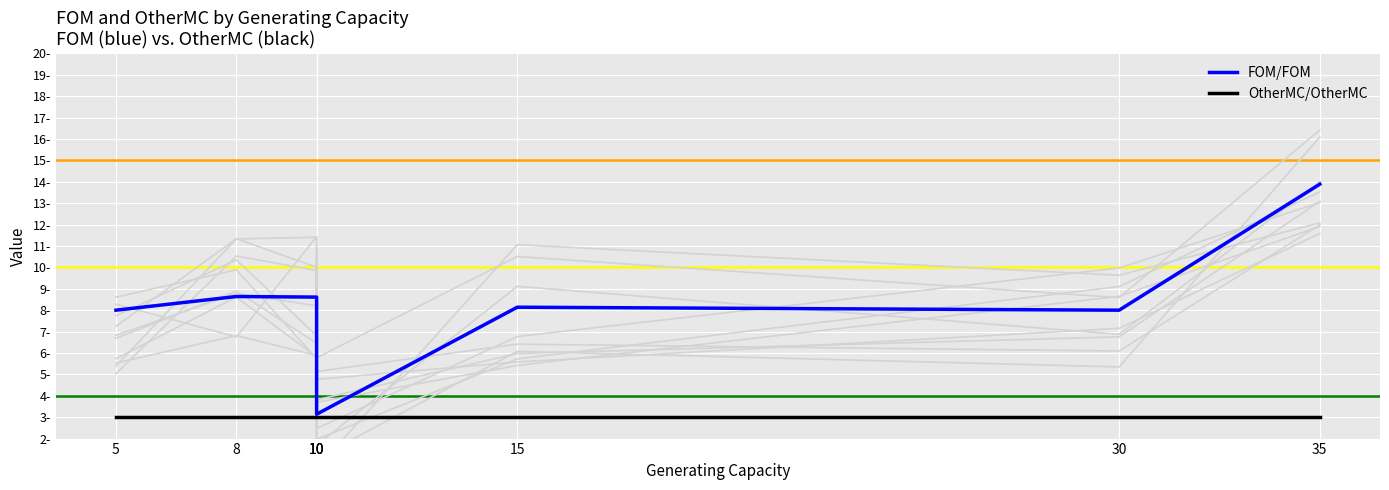

Reading left to right, list all the values displayed in this chart.

FOM/FOM: 8.0	8.6	8.6	8.0	3.1	8.1	8.0	13.9
OtherMC/OtherMC: 3.0	3.0	3.0	3.0	3.0	3.0	3.0	3.0